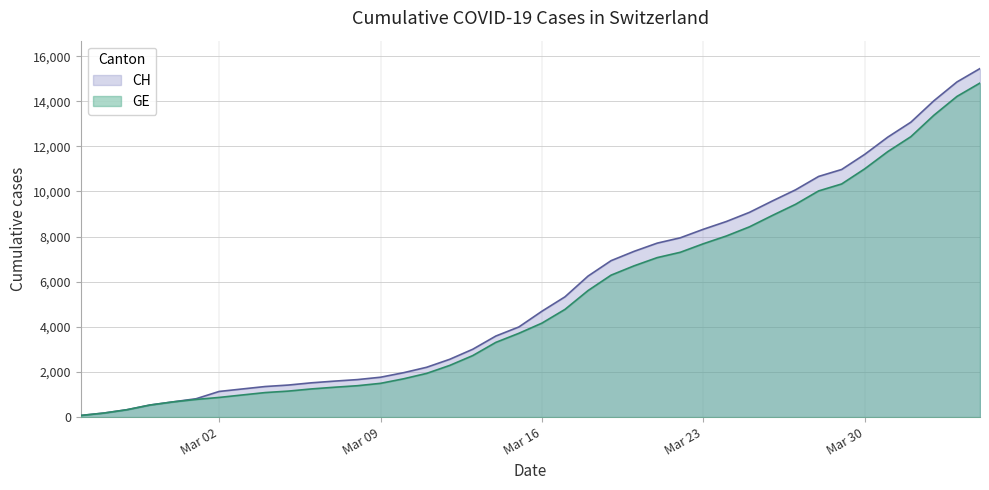

What is the maximum value for CH?

15450